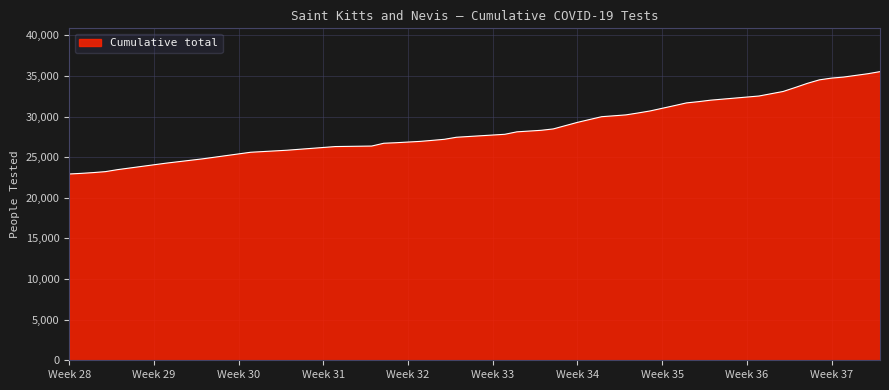

What is the smallest value displayed?

22930